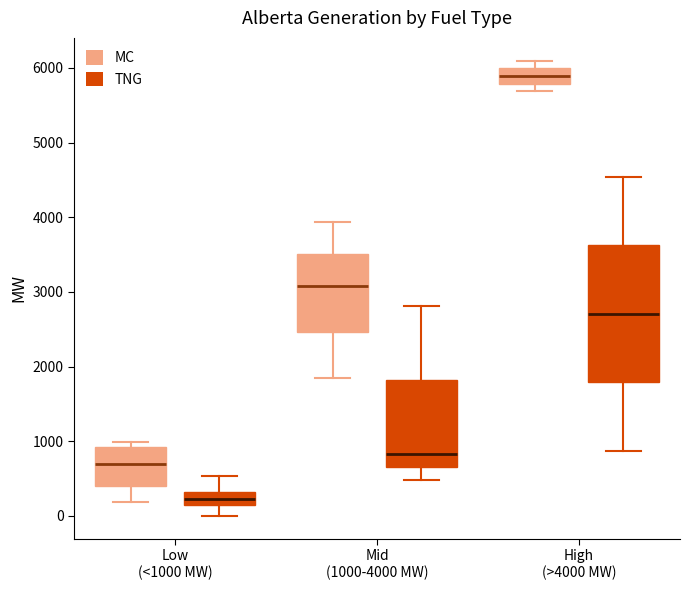

Reading left to right, read every box against the y-axis: the position of its median line, the range the box covers, and the ends of its whiskers. The values are not printed on the chart, so give them approximately, as read against the axis.

Low (<1000 MW) (MC): median 700, box 400 to 900, whiskers 200 to 1000
Low (<1000 MW) (TNG): median 200, box 100 to 300, whiskers 0 to 500
Mid (1000-4000 MW) (MC): median 3100, box 2500 to 3500, whiskers 1900 to 3900
Mid (1000-4000 MW) (TNG): median 800, box 700 to 1800, whiskers 500 to 2800
High (>4000 MW) (MC): median 5900, box 5800 to 6000, whiskers 5700 to 6100
High (>4000 MW) (TNG): median 2700, box 1800 to 3600, whiskers 900 to 4500